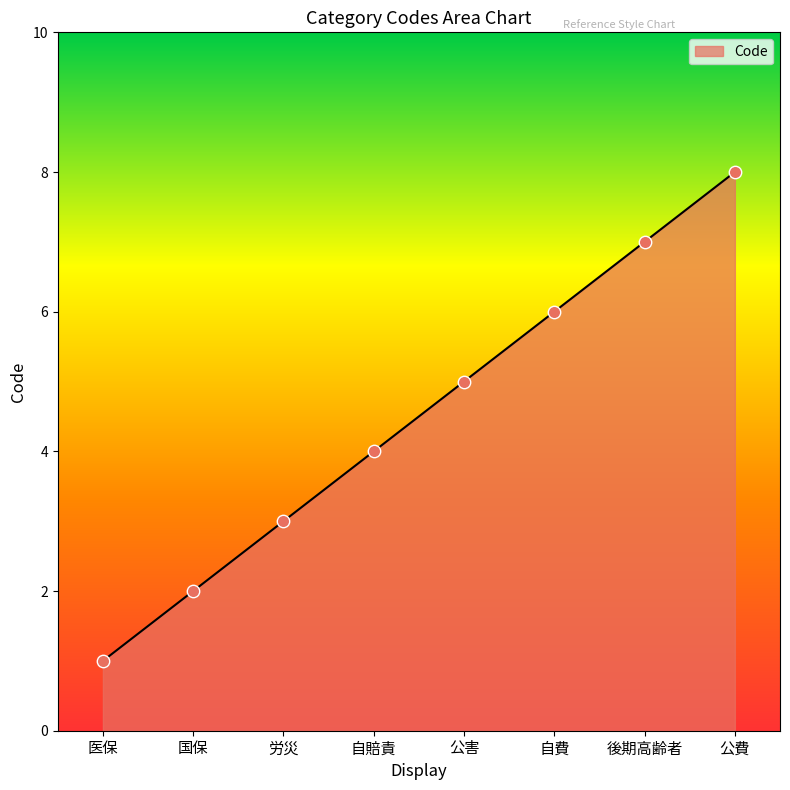

What is the change in value from 国保 to 公害?

+3